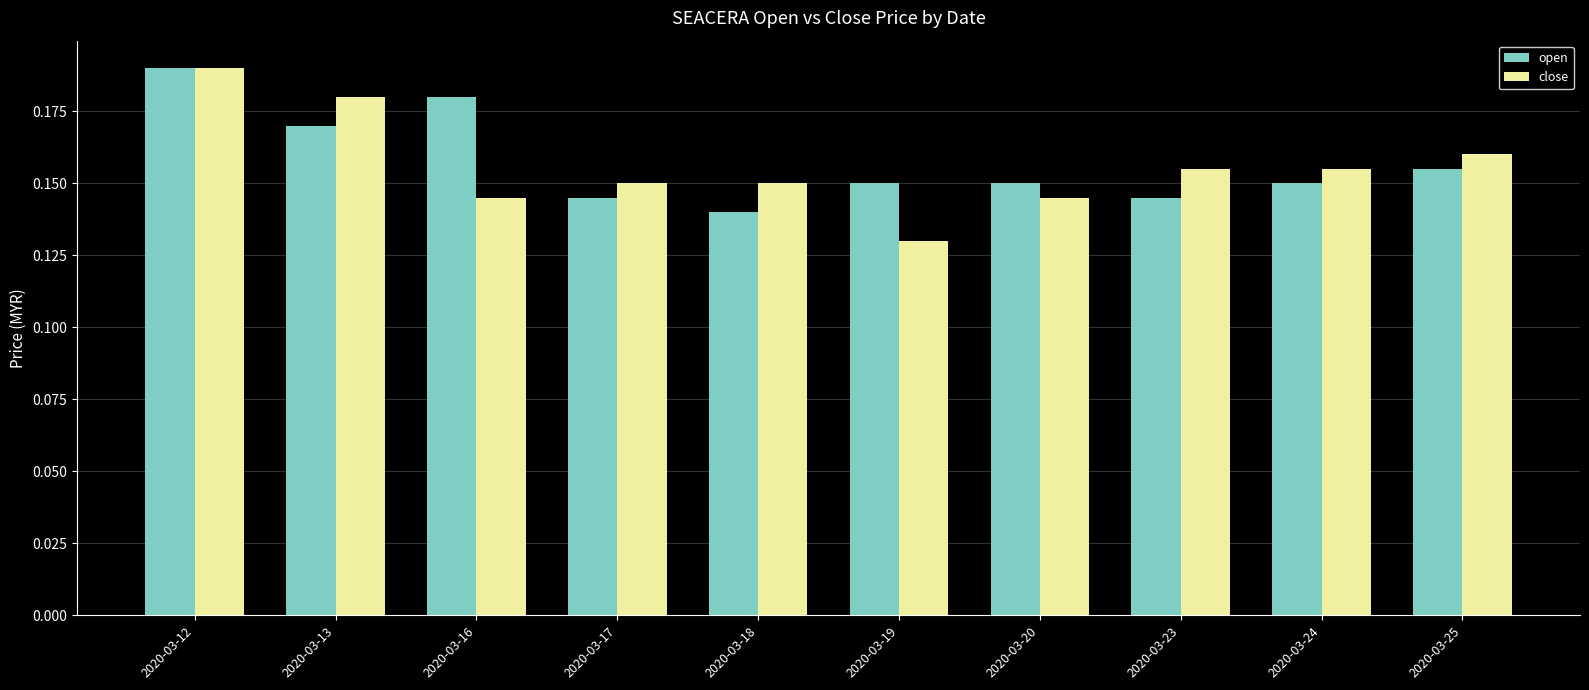

At 2020-03-13, list the series in order from smallest to largest.

open, close